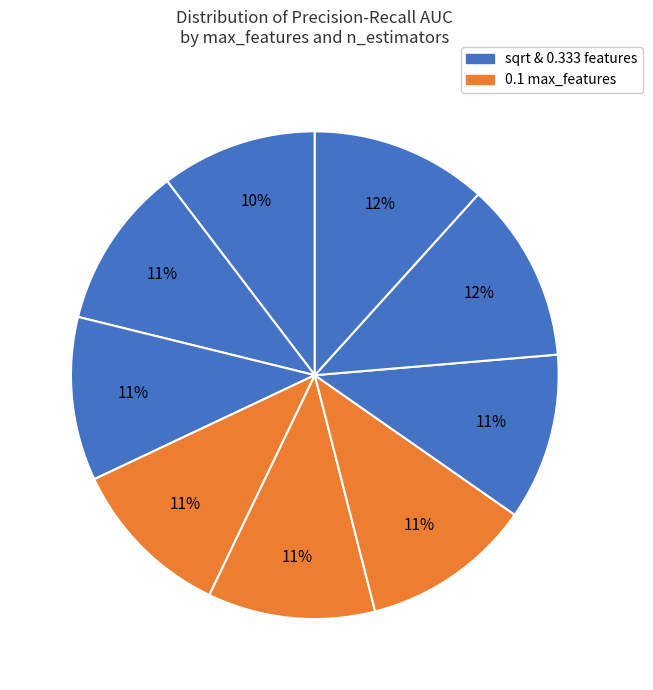

How many slices are in this pie chart?

9